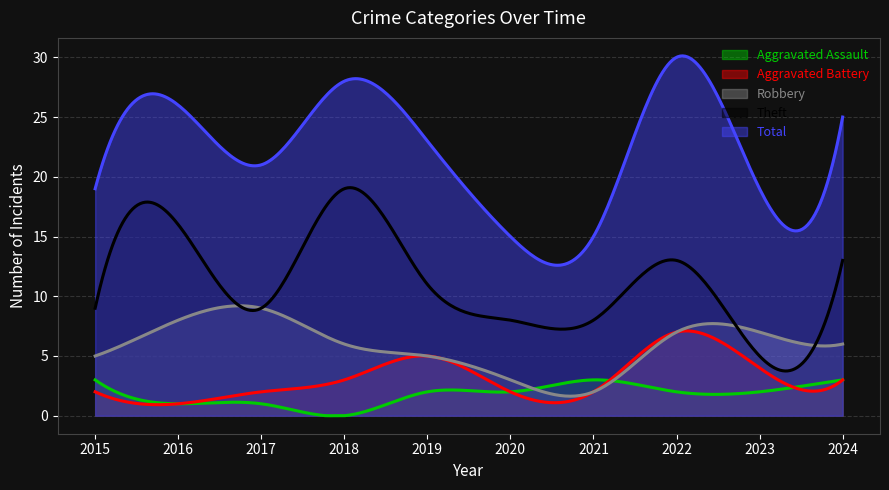

What is the sum of the Robbery values at 2017 and 2018?

15